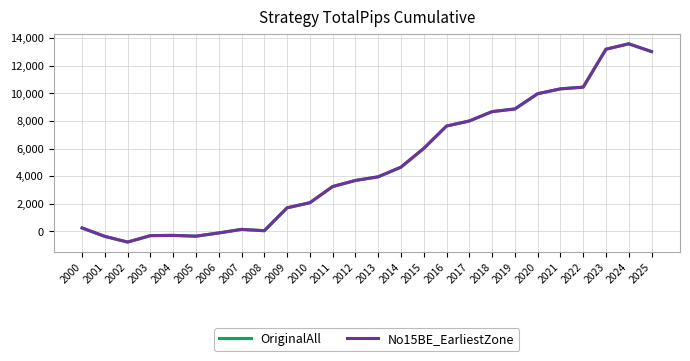

How many lines are shown in the chart?

2